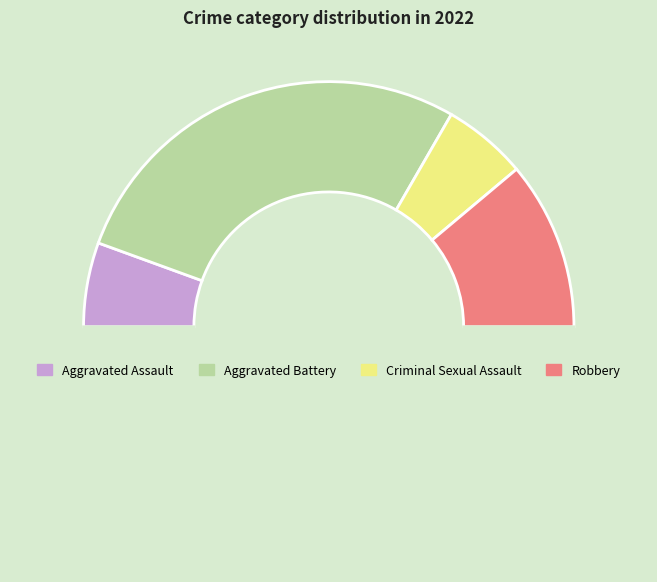

Which slice is the smallest?

Aggravated Assault